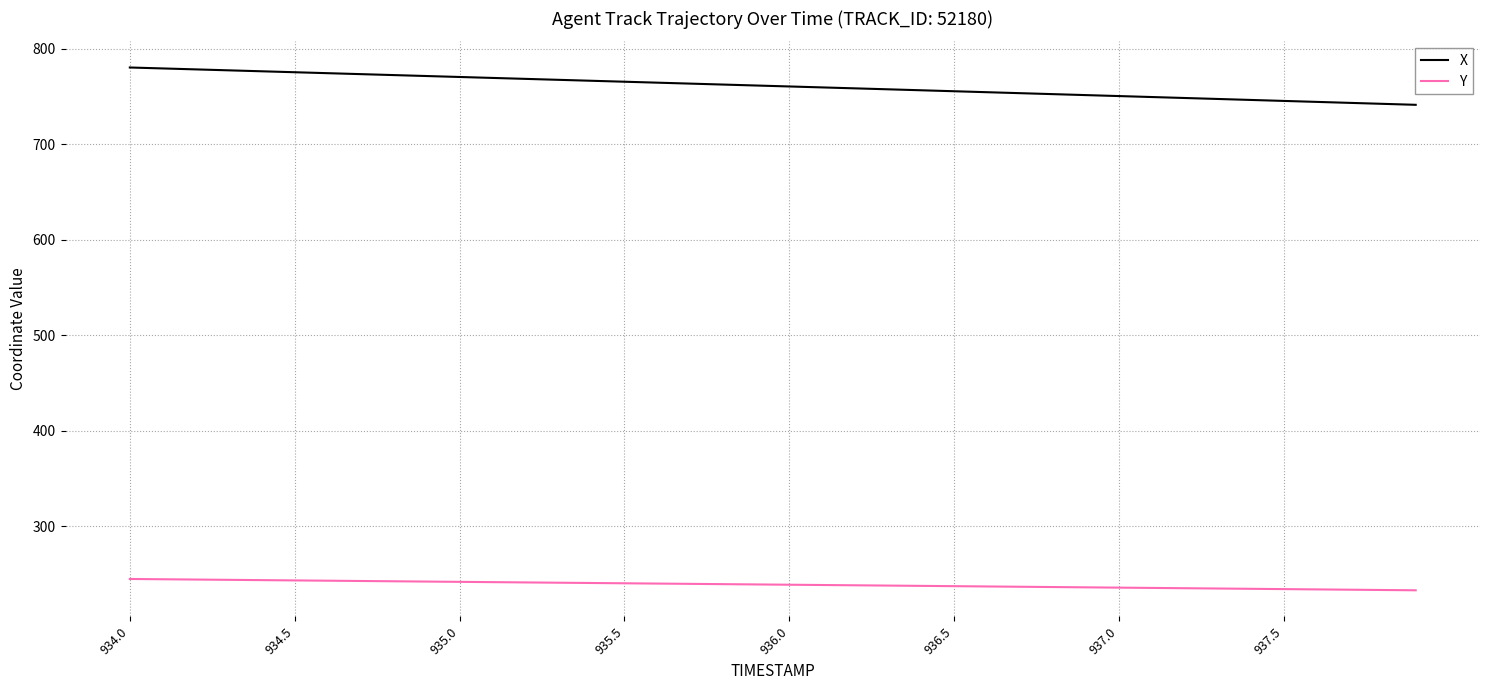

Which series has the largest total across all categories?

X